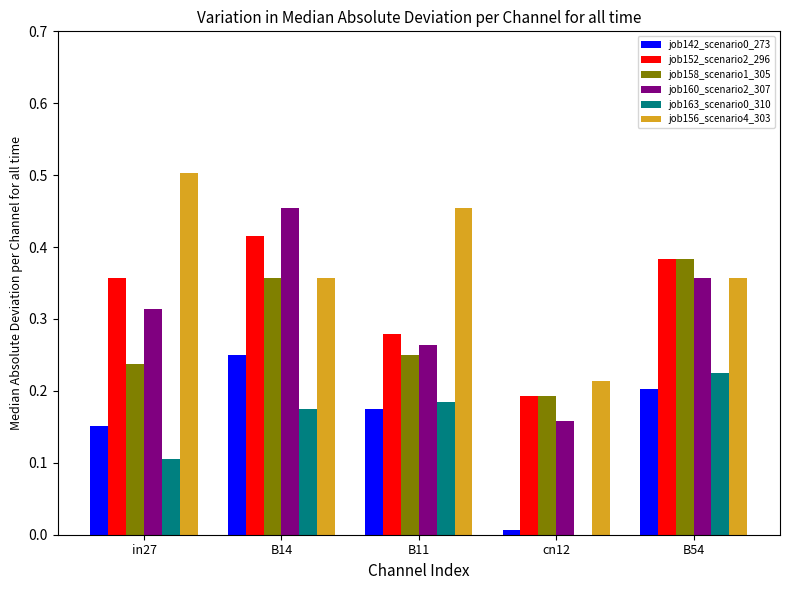

What is the sum of all job160_scenario2_307 values?

1.5